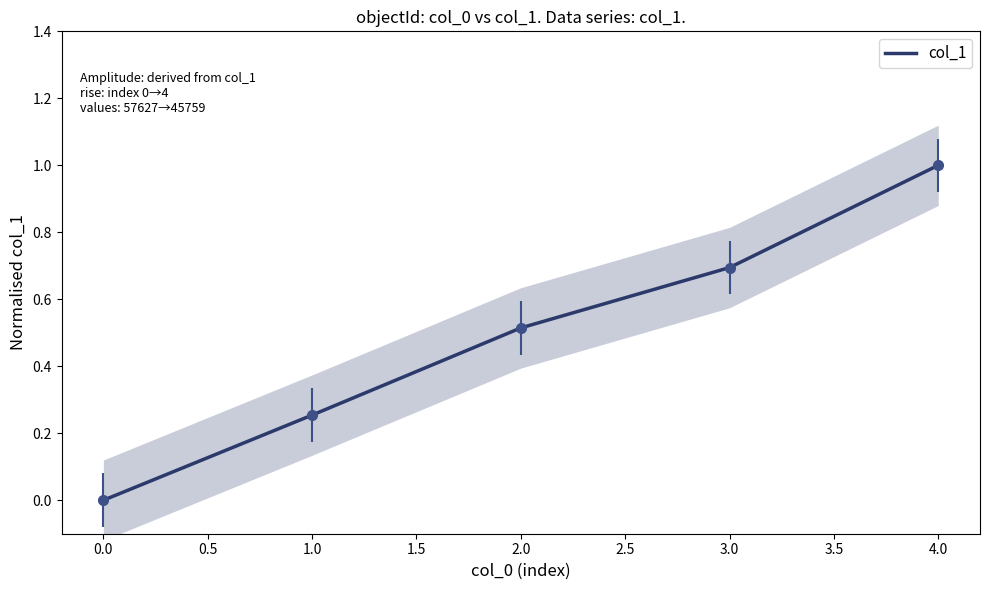

How many lines are shown in the chart?

1